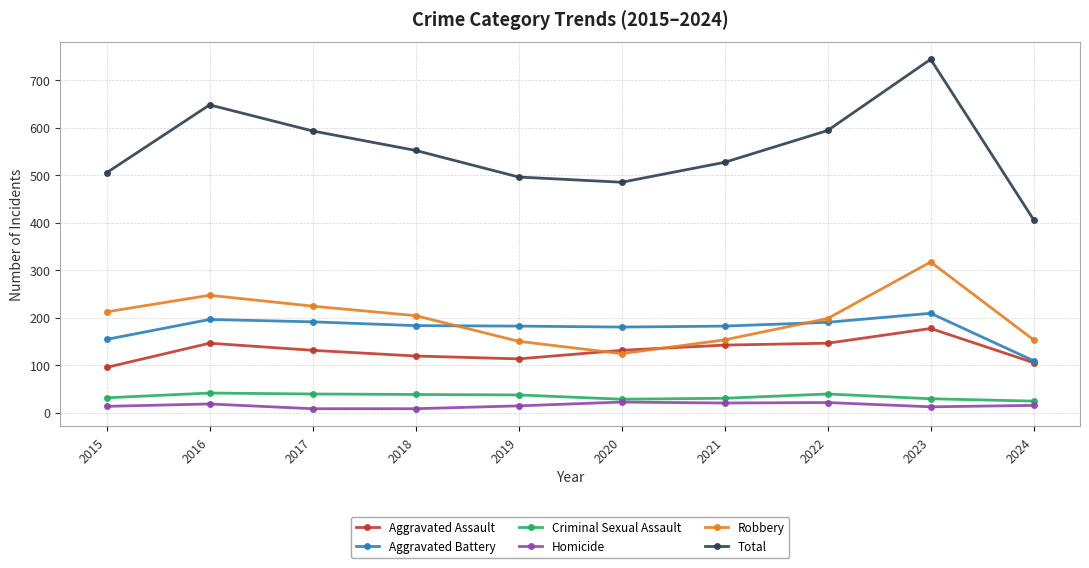

True or false: Aggravated Battery and Criminal Sexual Assault intersect in this chart.

False